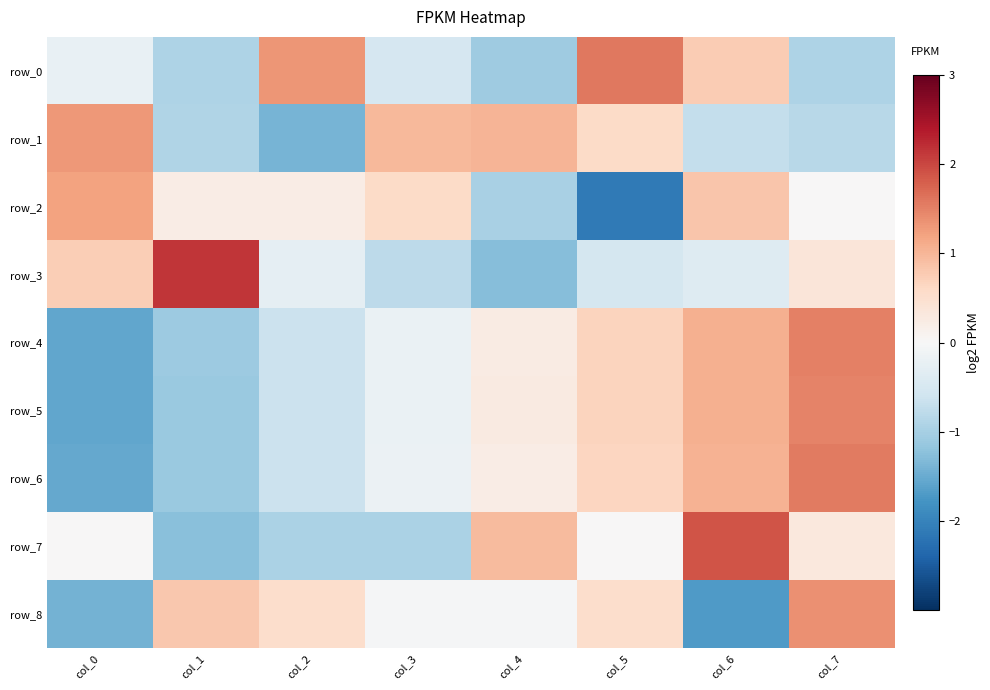

Which series changed the most between col_3 and col_5?

row_2